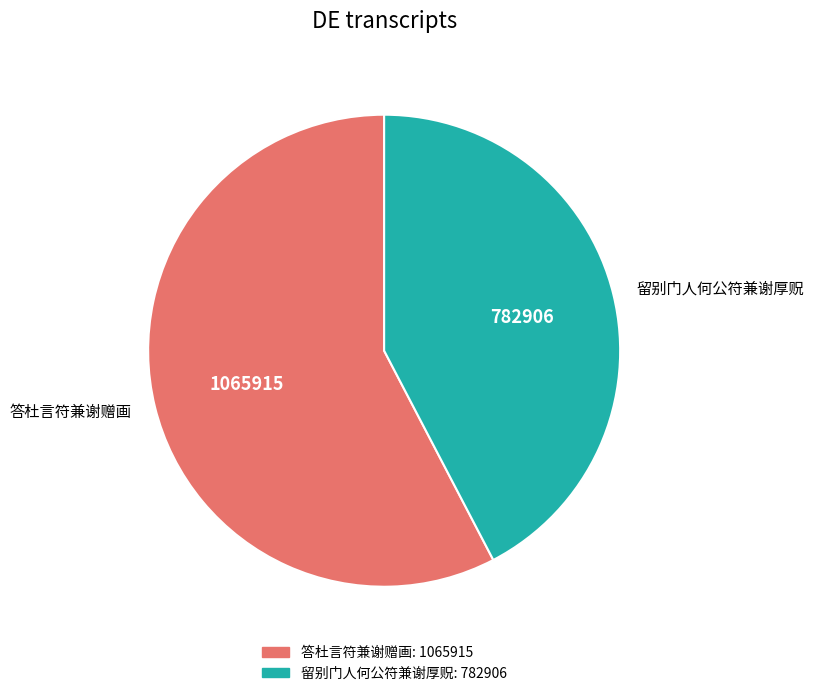

How many slices are in this pie chart?

2